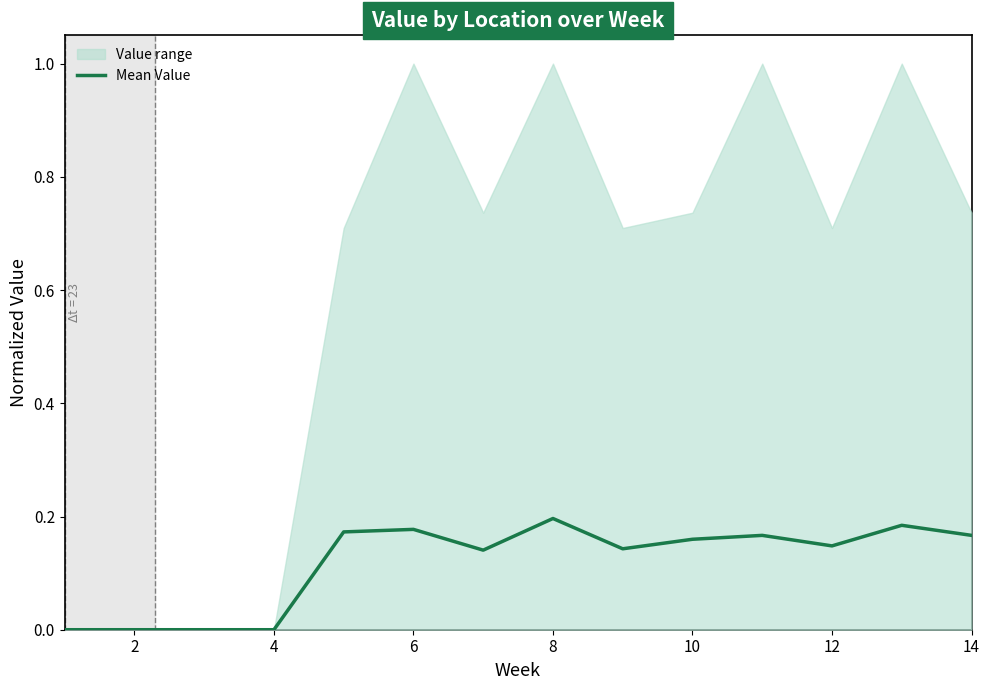

How many positive values are there?

10